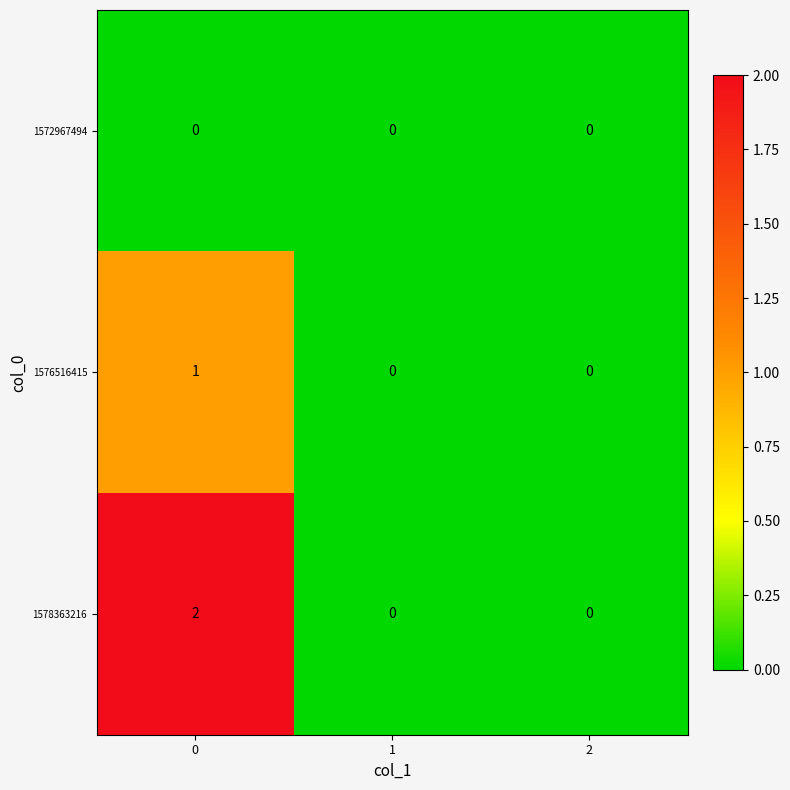

At how many categories does at least one series exceed 1?

1